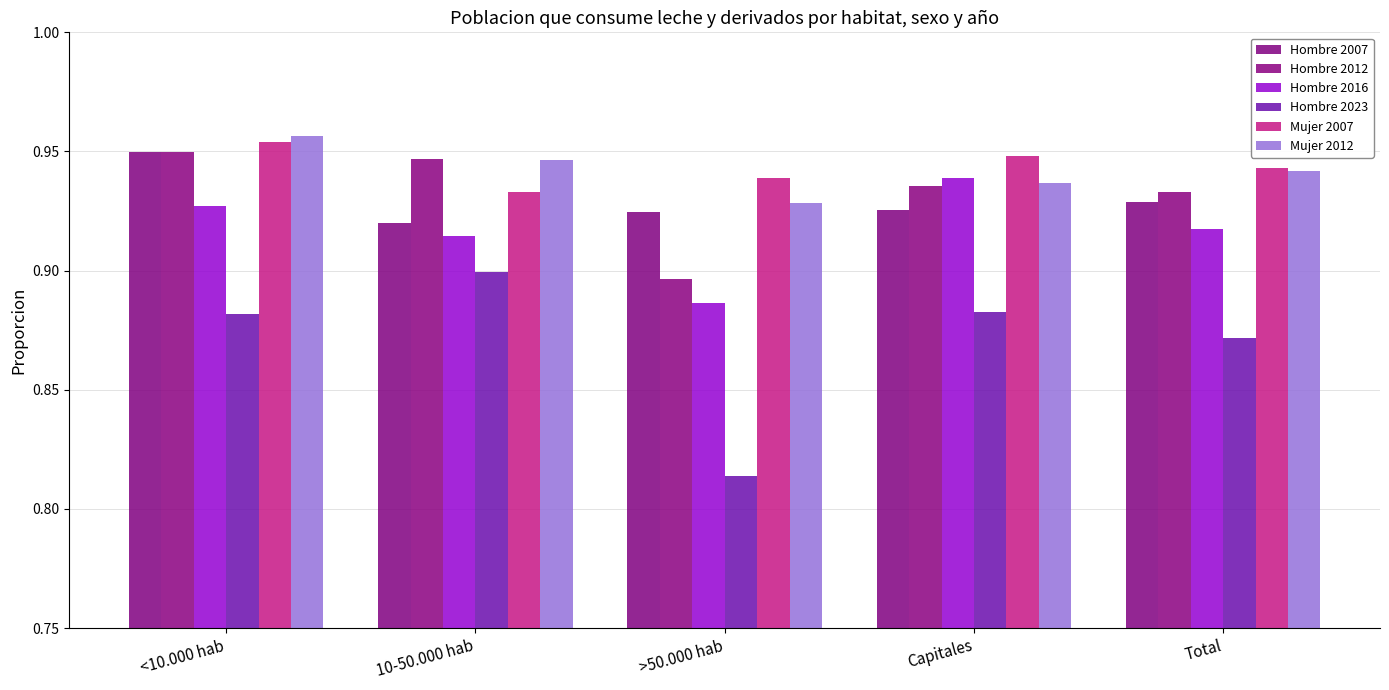

Is the value of Mujer 2012 at Total greater than the value of Hombre 2007 at 10-50.000 hab?

Yes